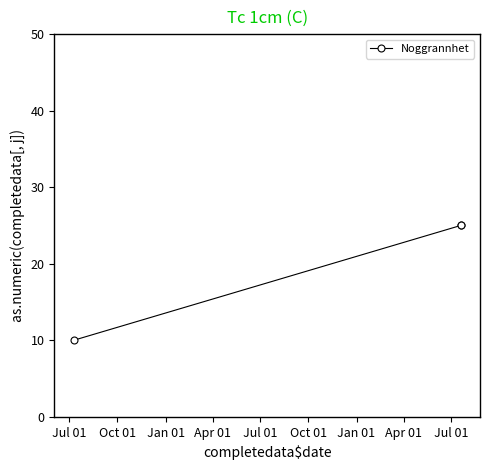

How many values are below 25?

1